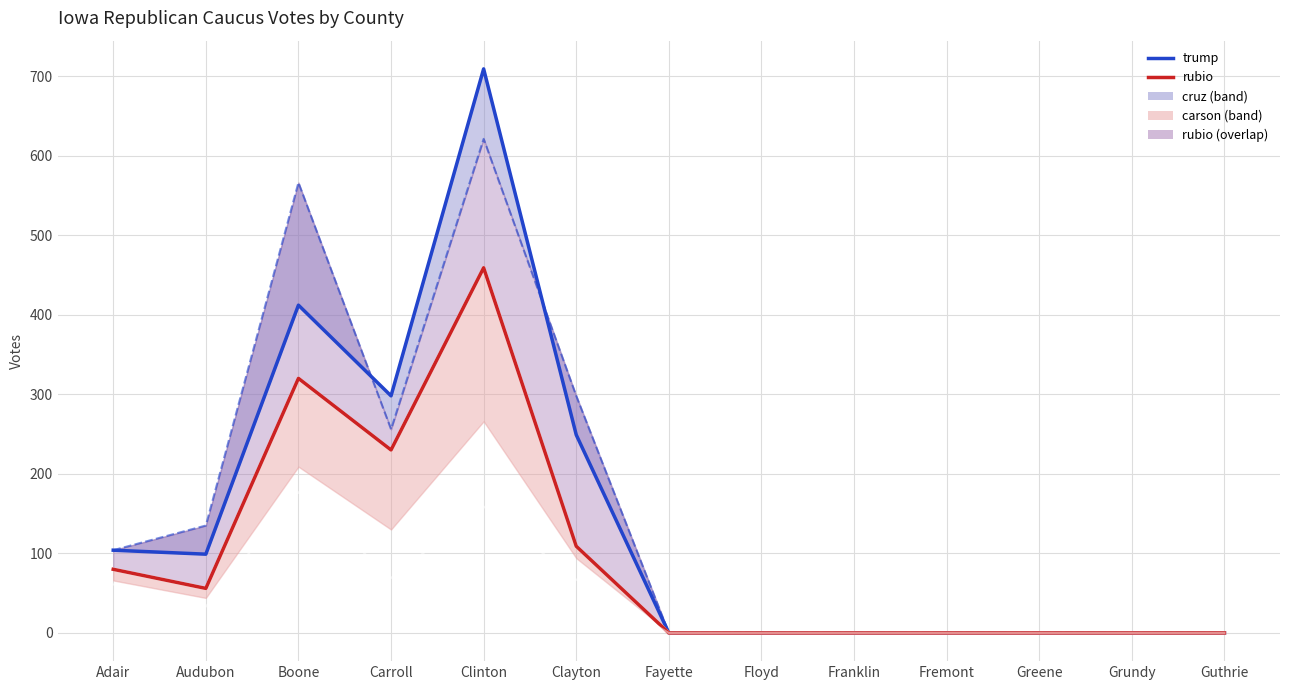

What position from the left is Franklin?

9